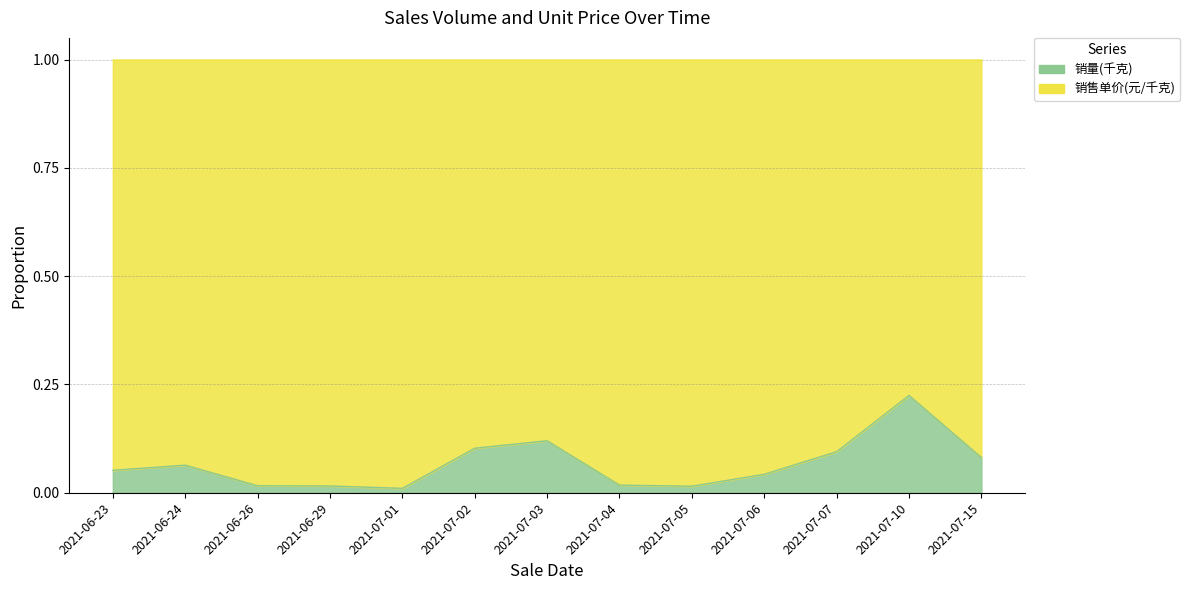

What is the value of the 1st point from the left?

0.1